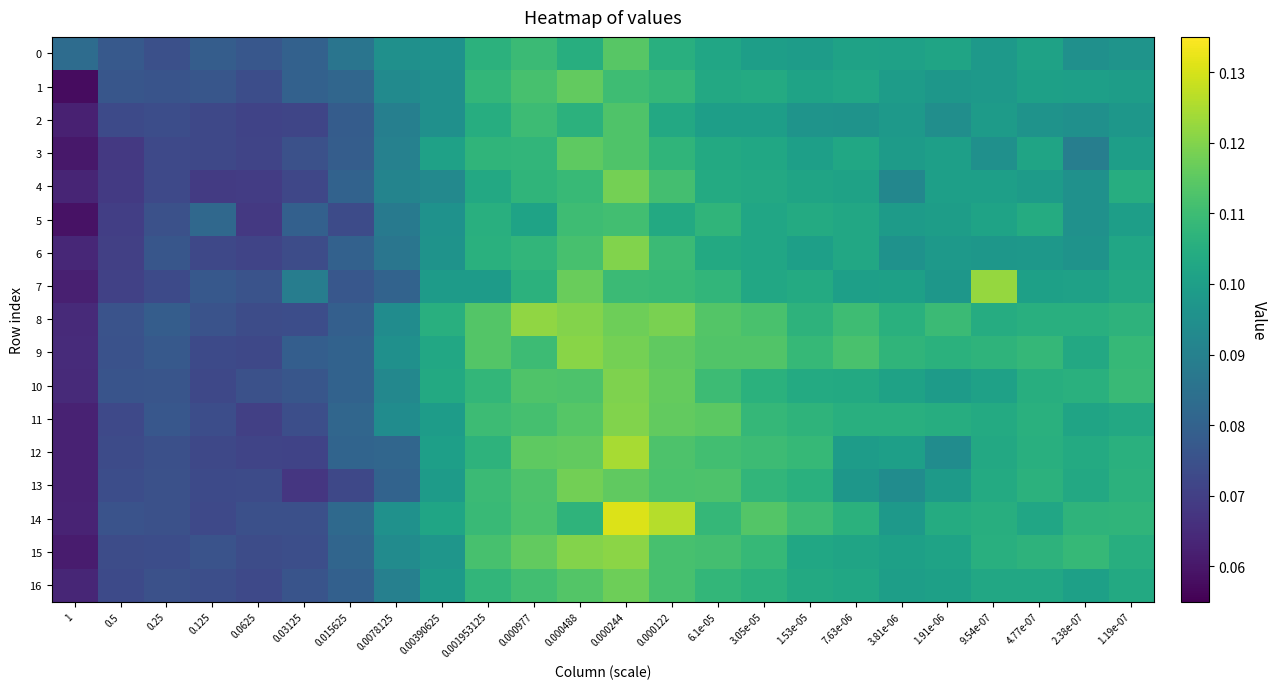

At how many categories does at least one series exceed 0?

24